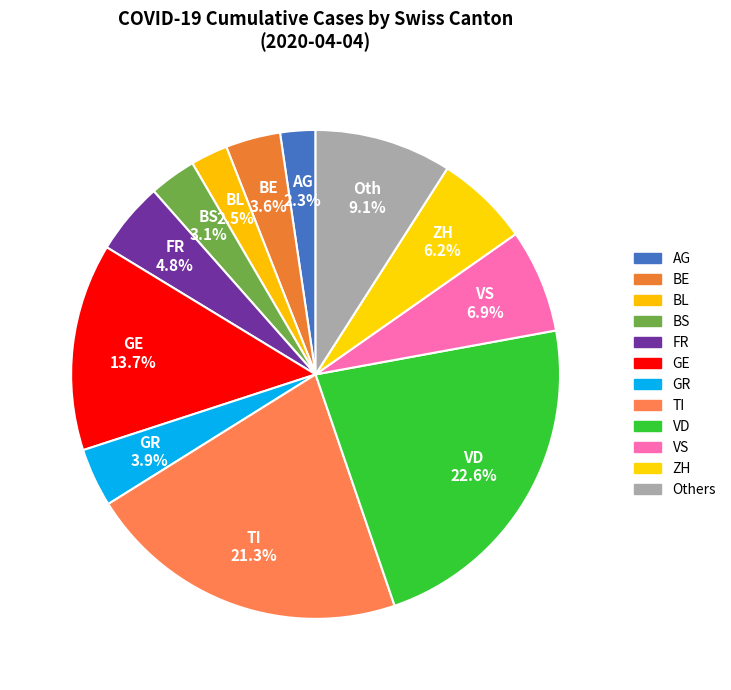

How many slices are in this pie chart?

12